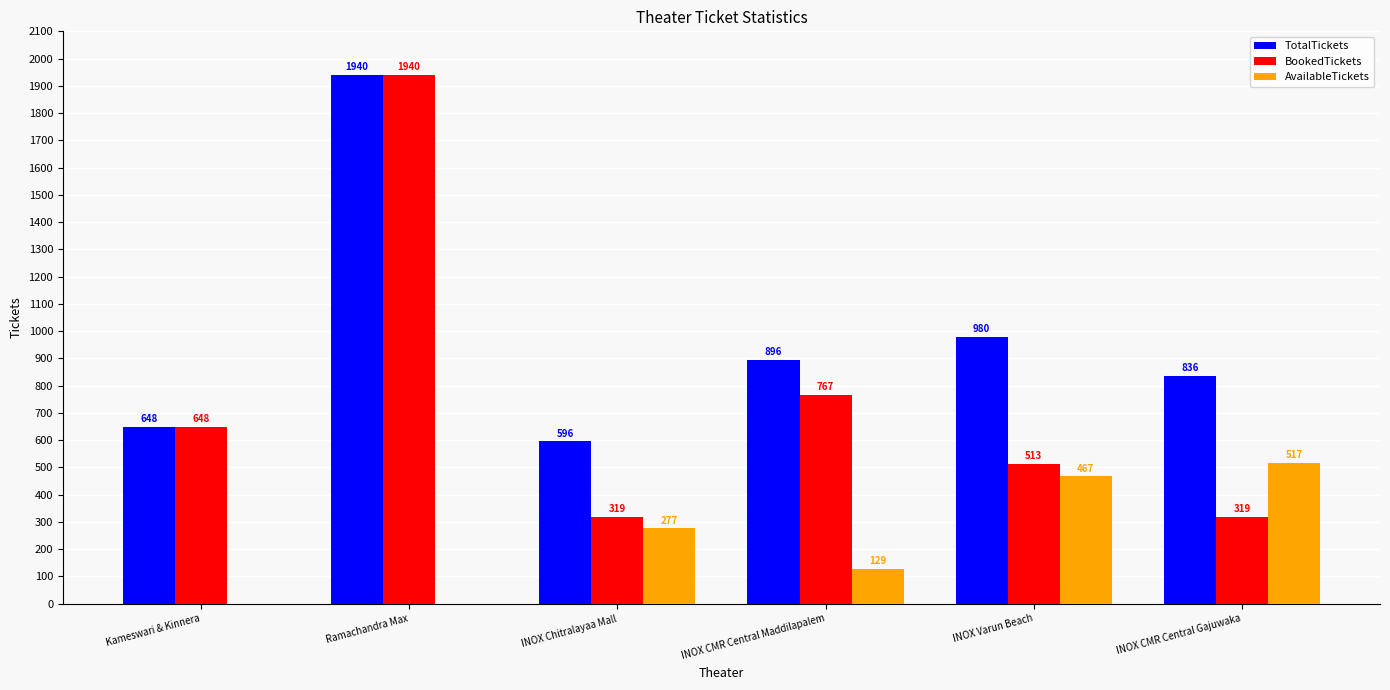

What are all the series names shown in the legend?

TotalTickets, BookedTickets, AvailableTickets